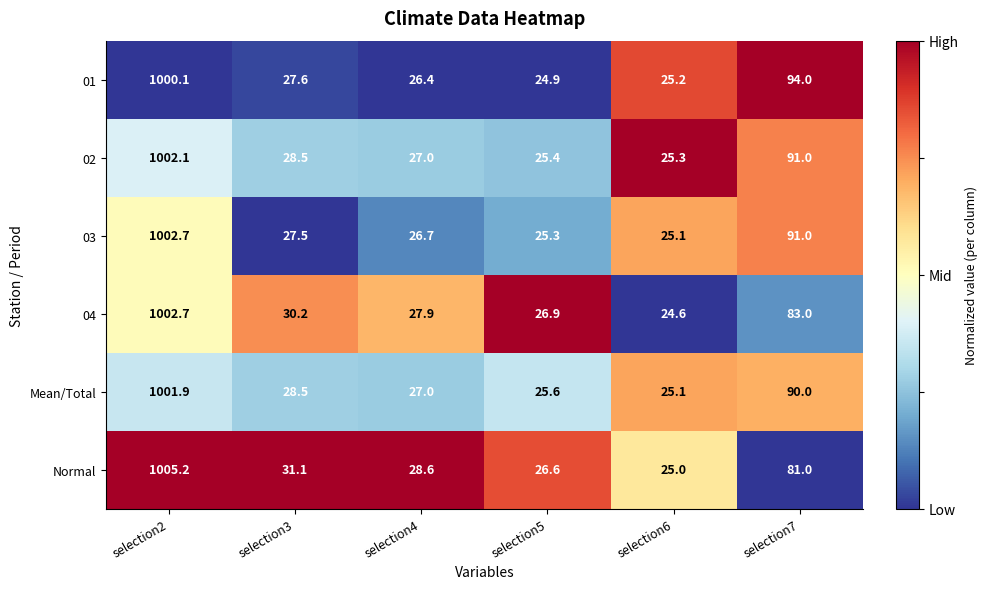

List the labels in order of Normal value, largest first.

selection2, selection7, selection3, selection4, selection5, selection6